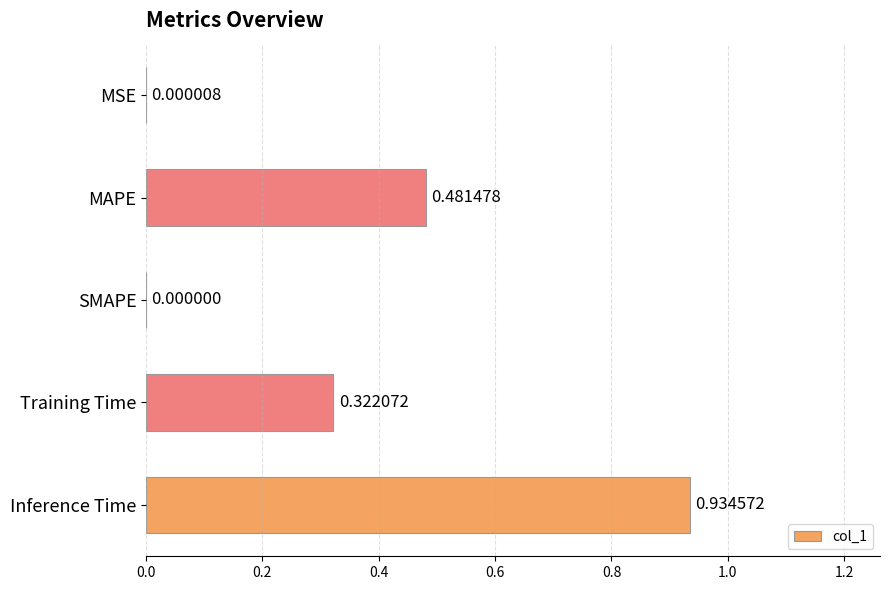

At which label is the value closest to 0?

SMAPE